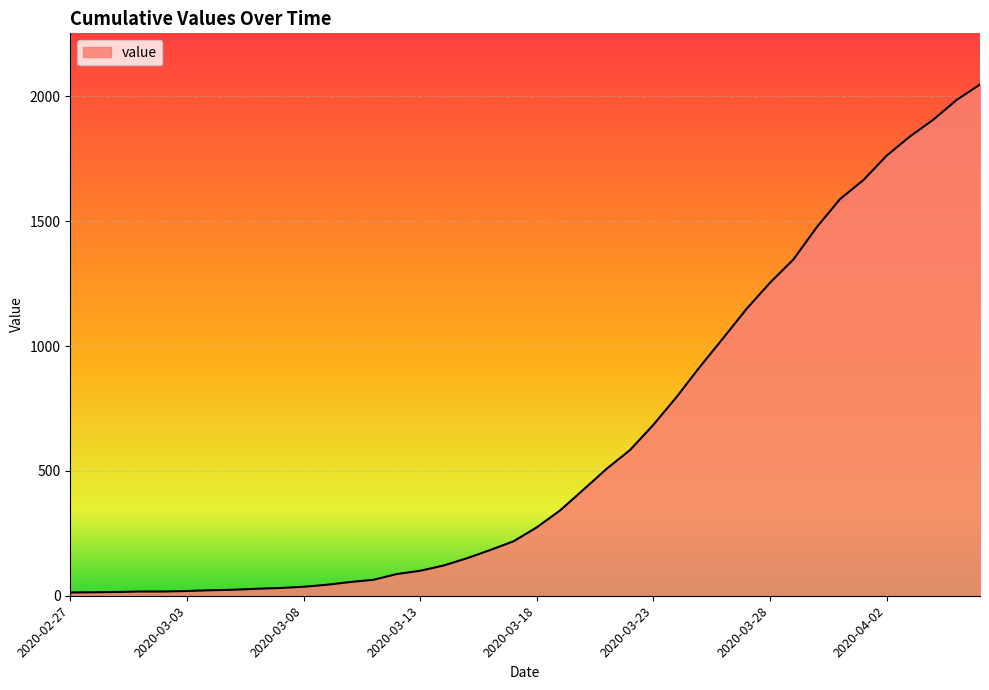

What is the greatest value displayed?

2048